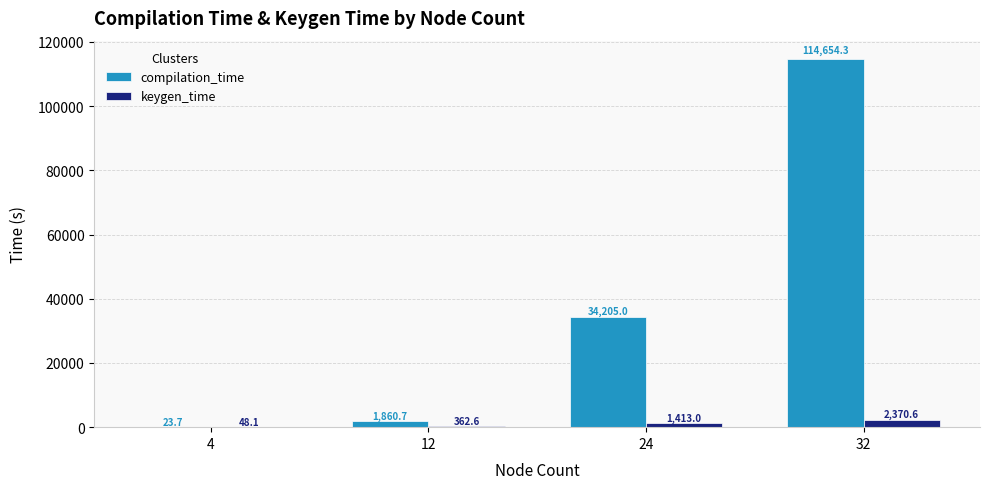

Which series changed the most between 24 and 32?

compilation_time